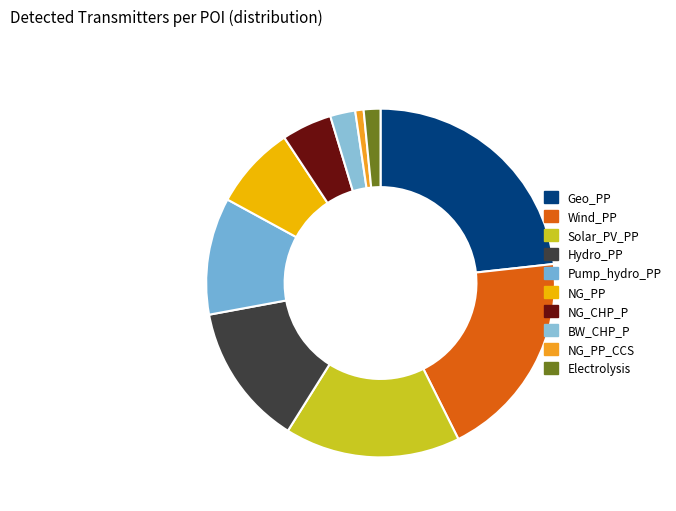

Does Electrolysis account for over 50% of the chart?

No